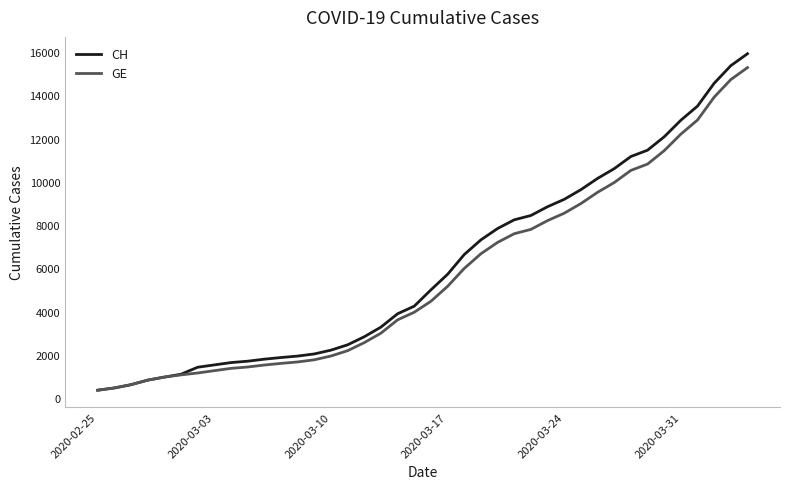

How many lines are shown in the chart?

2